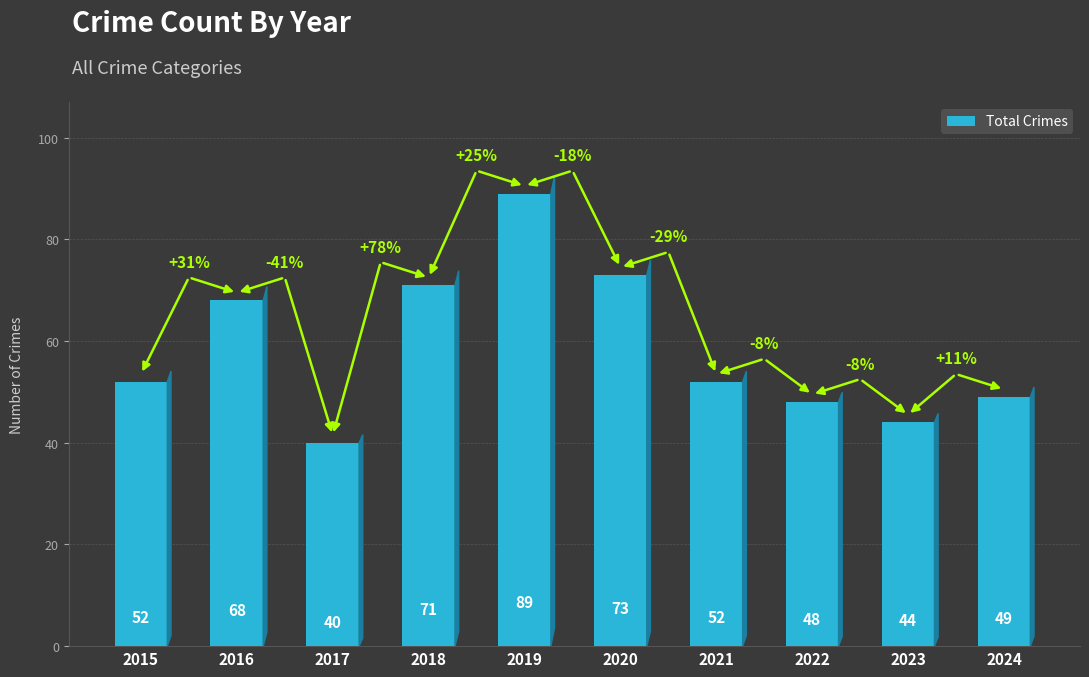

How many bars are there in total?

10